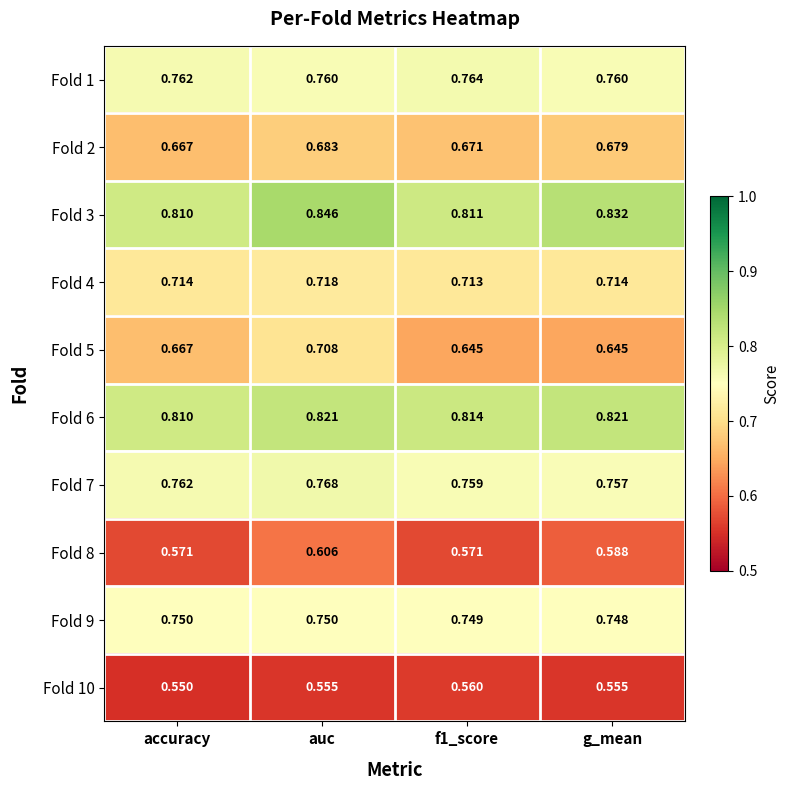

At which category is the sum across all series the highest?

auc